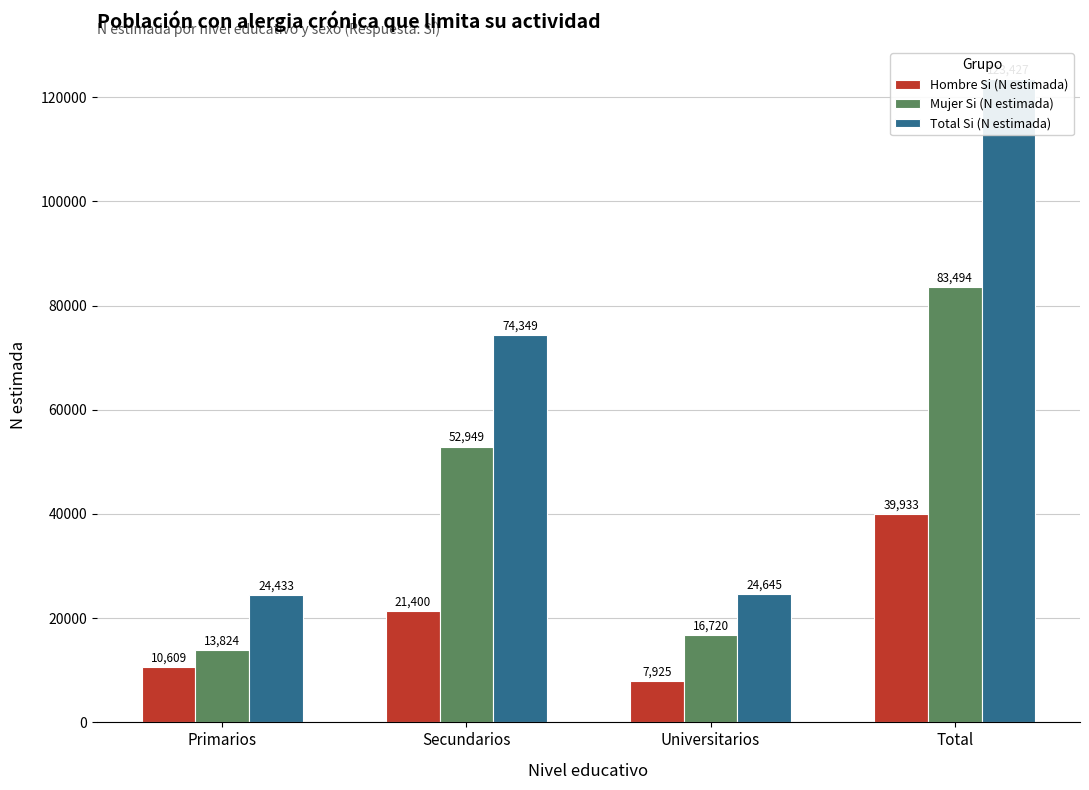

At Secundarios, list the series in order from smallest to largest.

Hombre Si (N estimada), Mujer Si (N estimada), Total Si (N estimada)